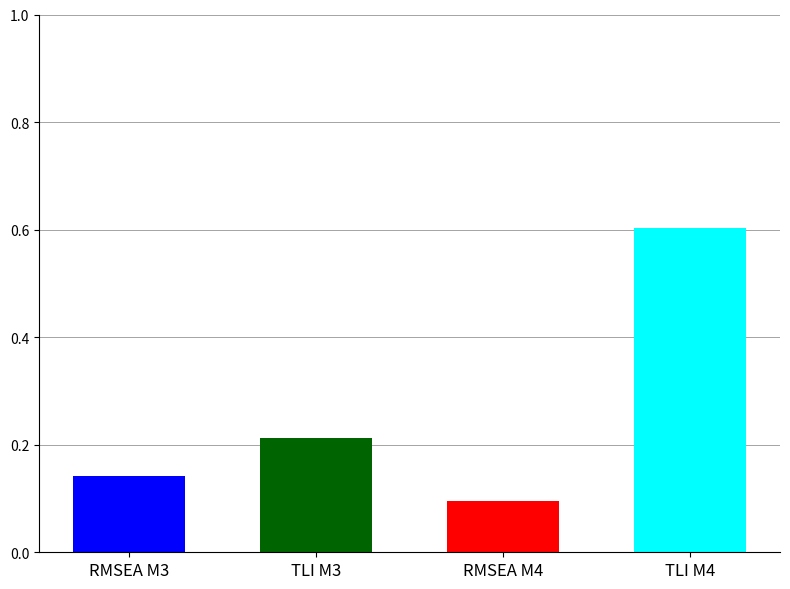

Which has a higher value, TLI M4 or RMSEA M3?

TLI M4